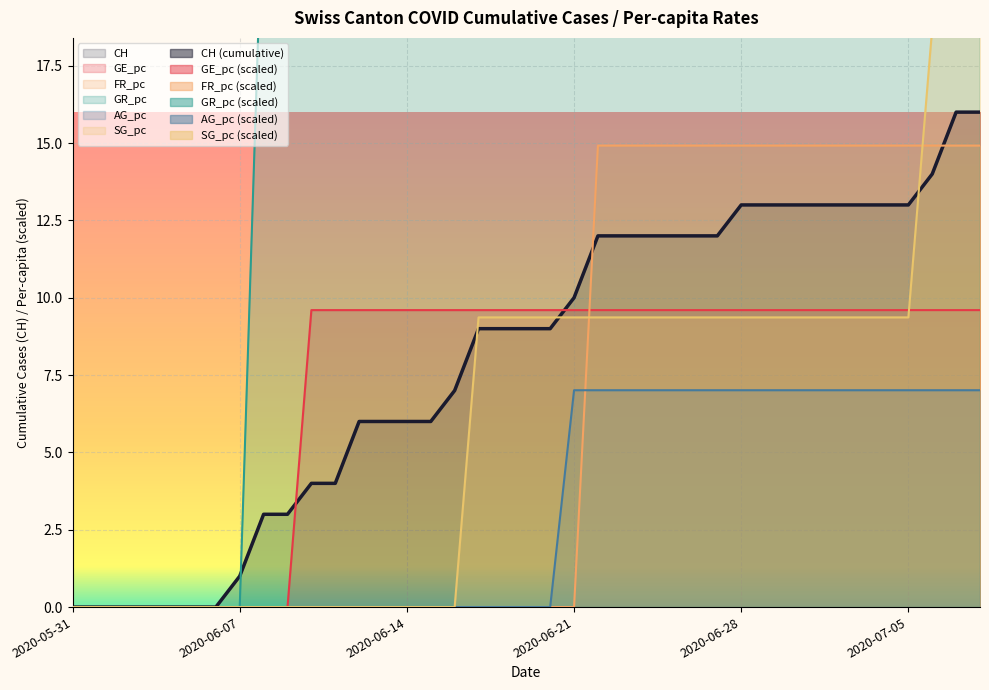

What is the average value of the GR_pc series?

19.1